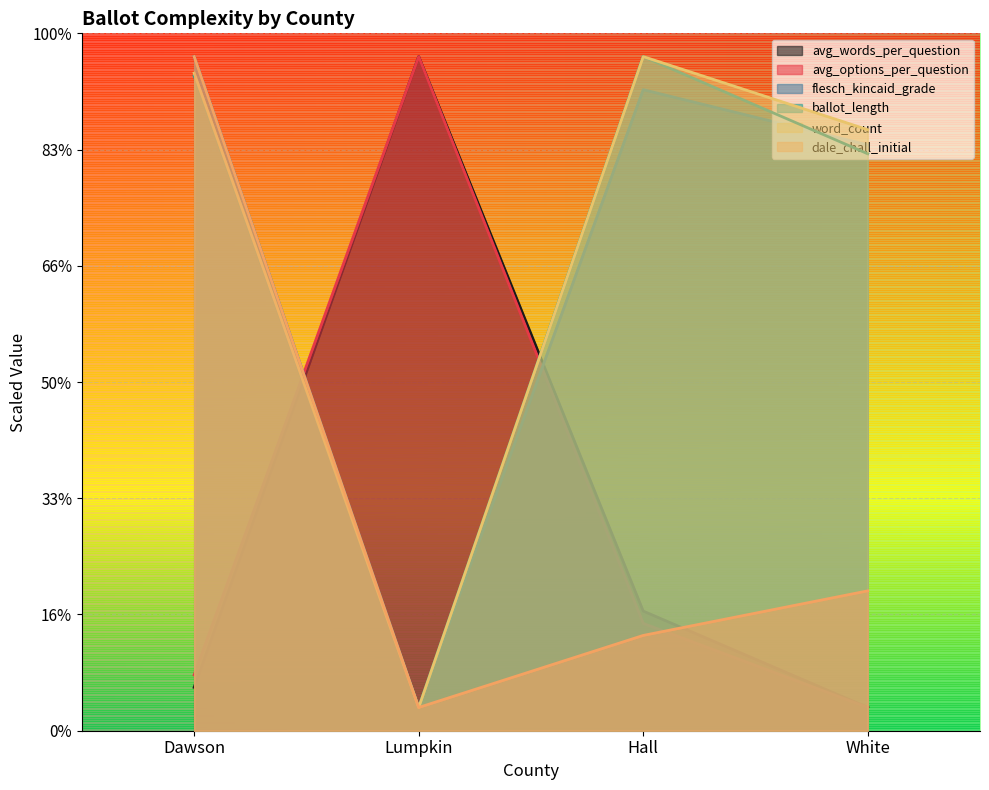

The value of avg_words_per_question at Lumpkin is 29.0. True or false?

True